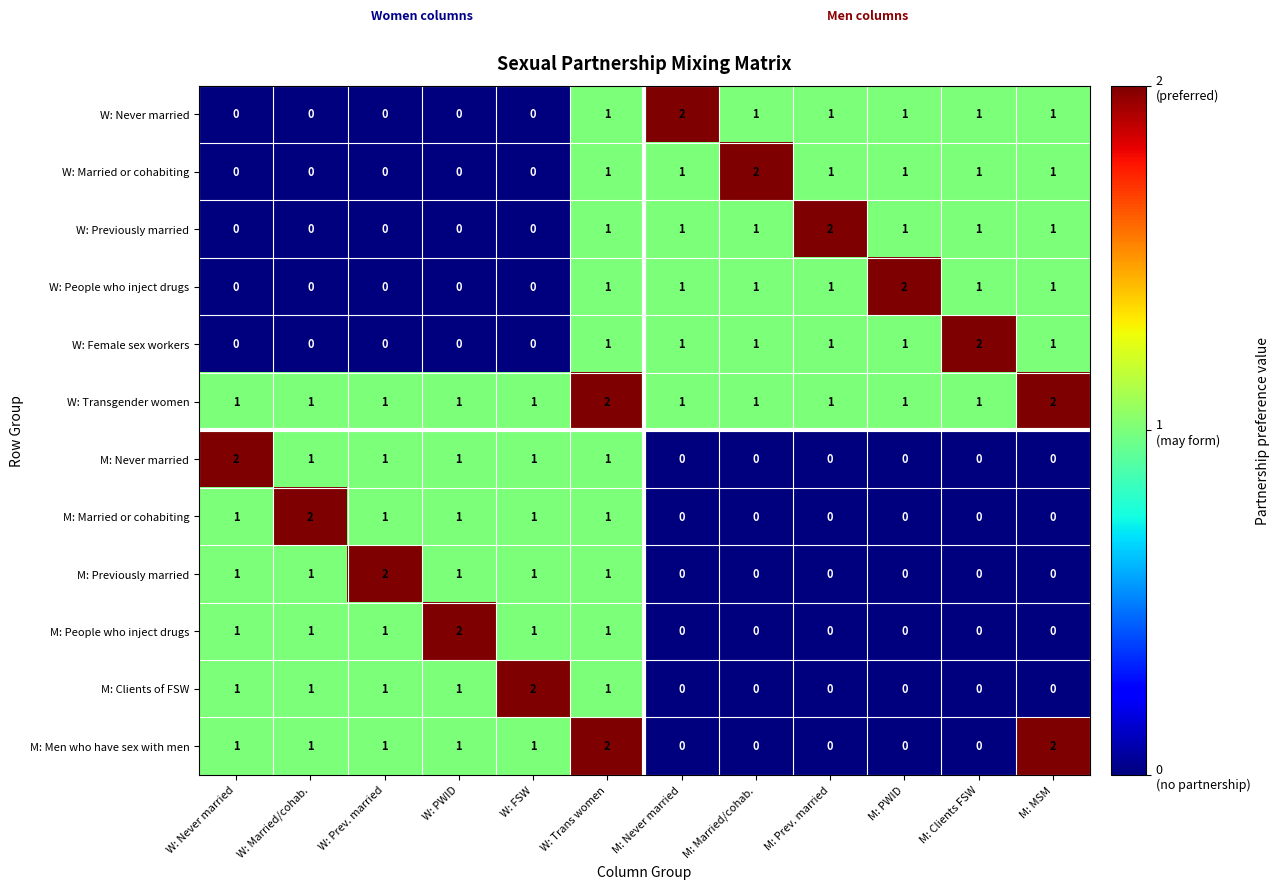

Count the M: People who inject drugs values in the range 0 to 1.

11